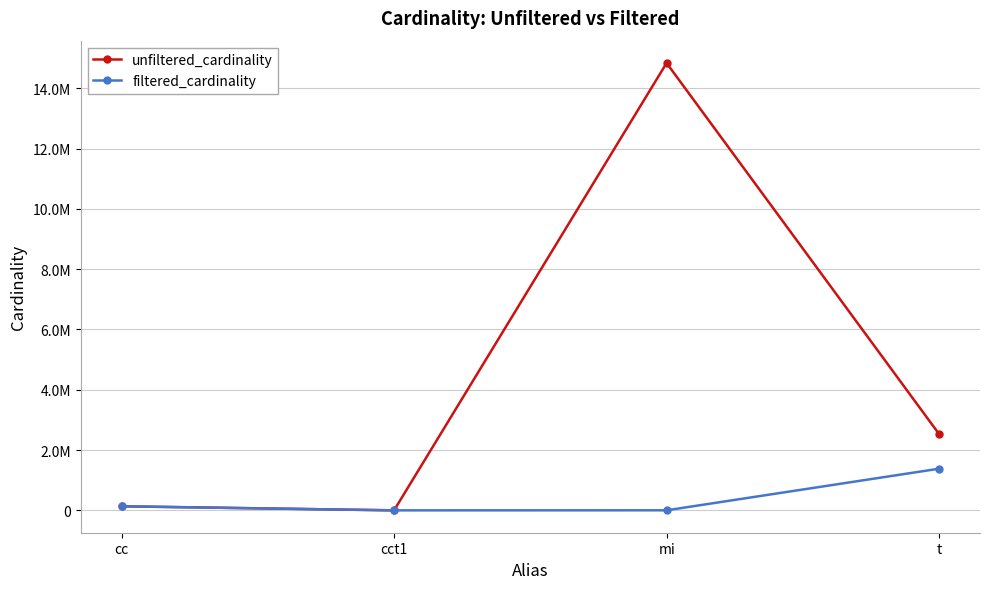

What are all the series names shown in the legend?

unfiltered_cardinality, filtered_cardinality